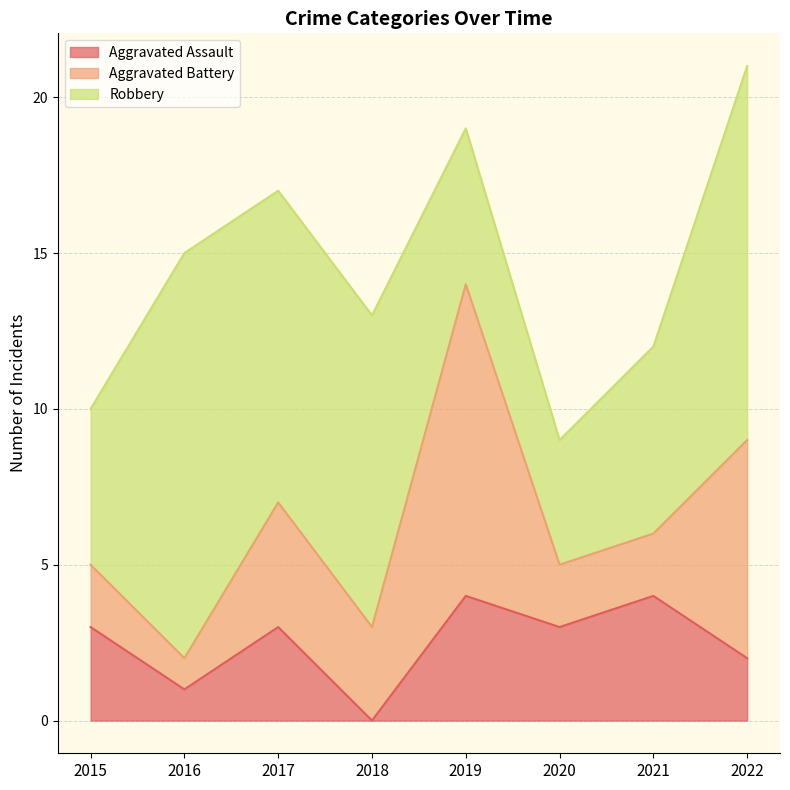

At which category does Aggravated Battery reach its first local valley?

2016